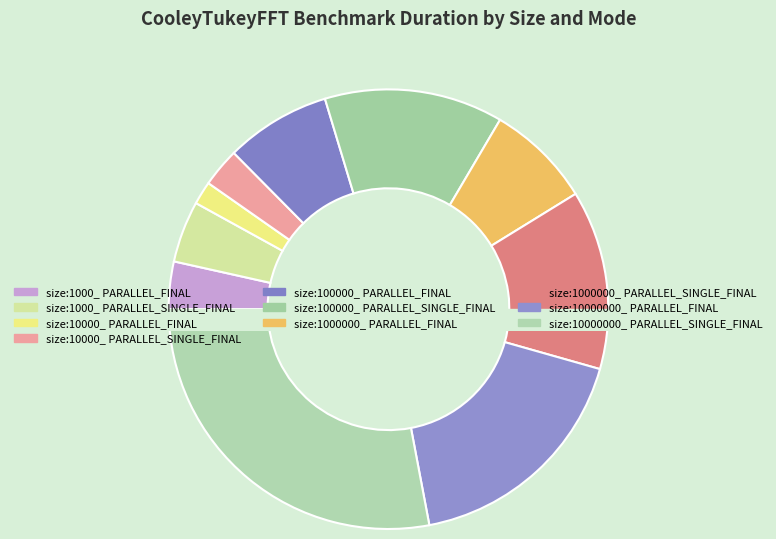

Between size:1000000_ PARALLEL_FINAL and size:1000000_ PARALLEL_SINGLE_FINAL, which is larger?

size:1000000_ PARALLEL_SINGLE_FINAL